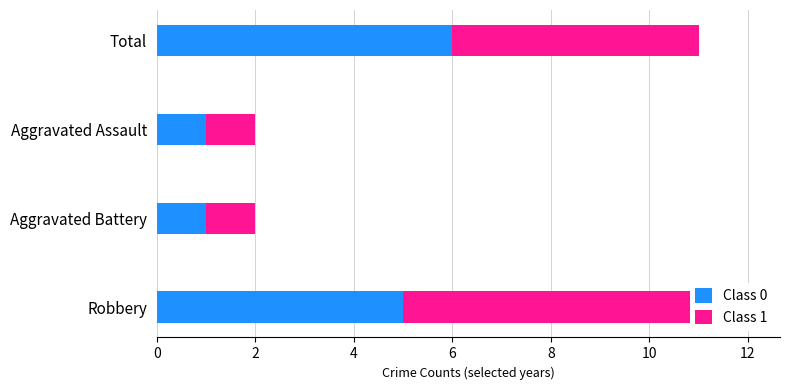

Which series changed the most between Aggravated Battery and Total?

Class 0